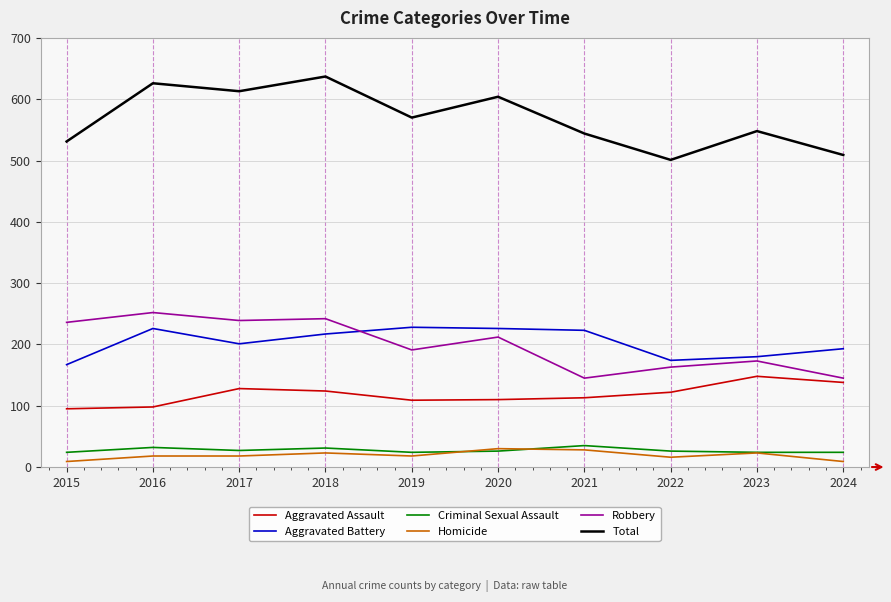

True or false: Robbery and Aggravated Assault intersect in this chart.

False